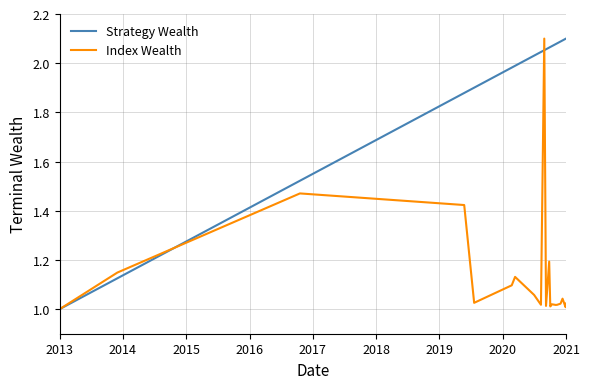

List the series in order of their overall mean, highest first.

Strategy Wealth, Index Wealth